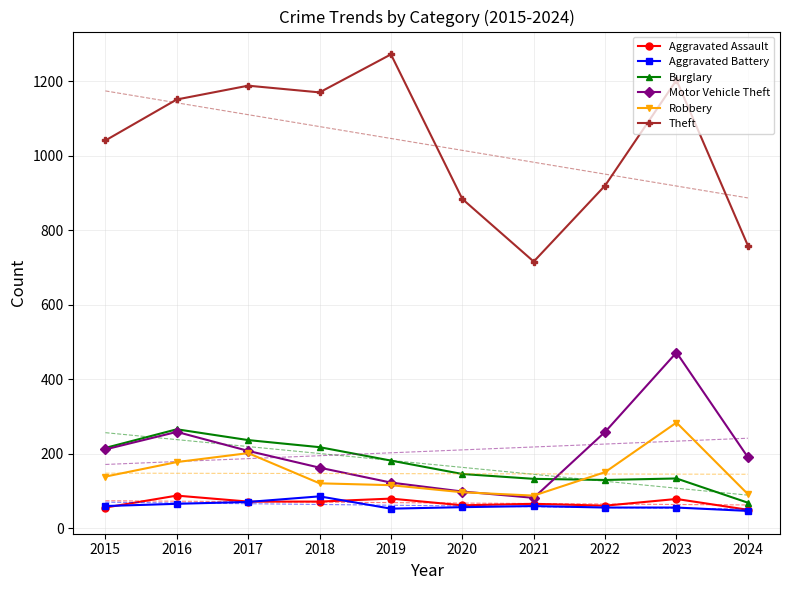

Which series has the widest spread of values?

Theft